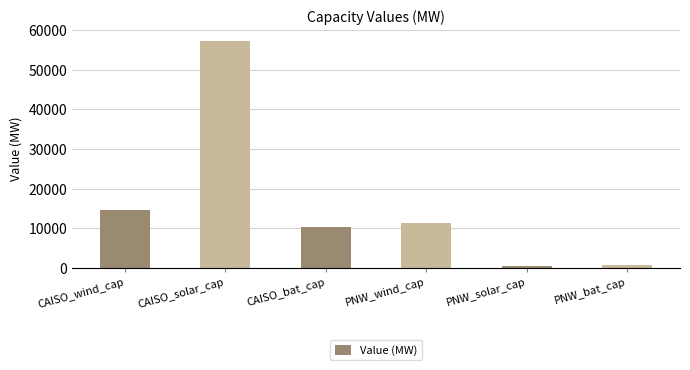

What is the label of the 5th bar from the right?

CAISO_solar_cap